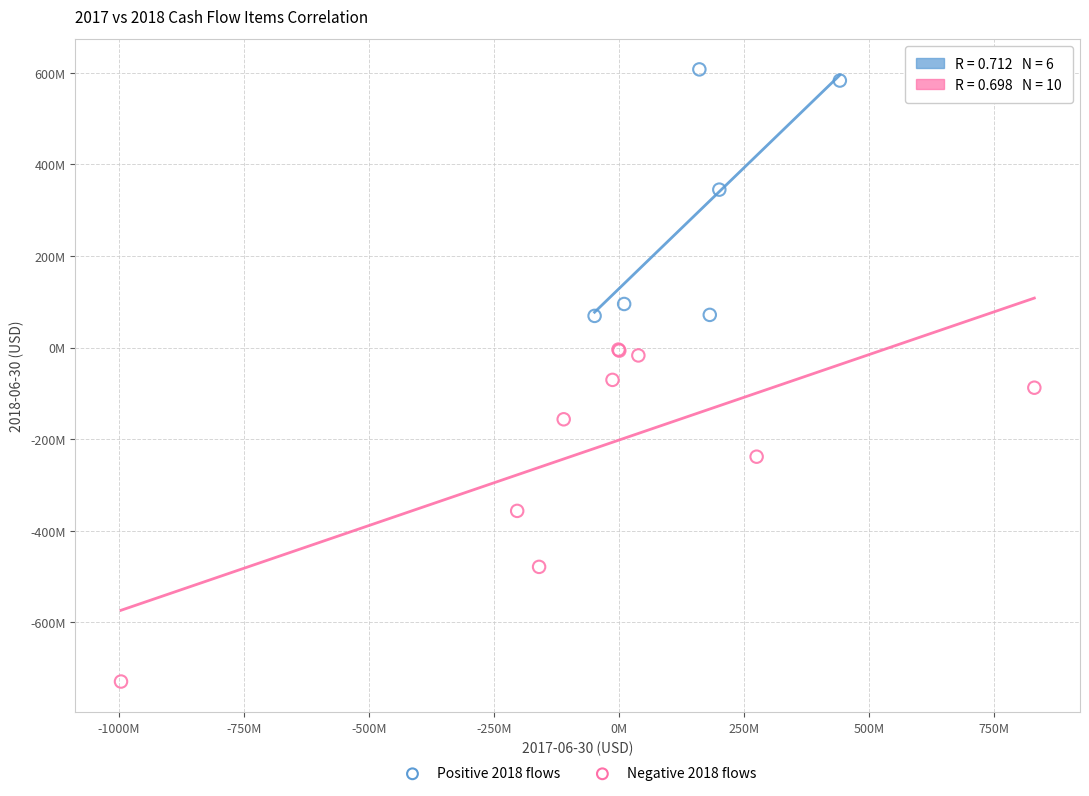

Which series contains the highest Y value?

Positive 2018 flows